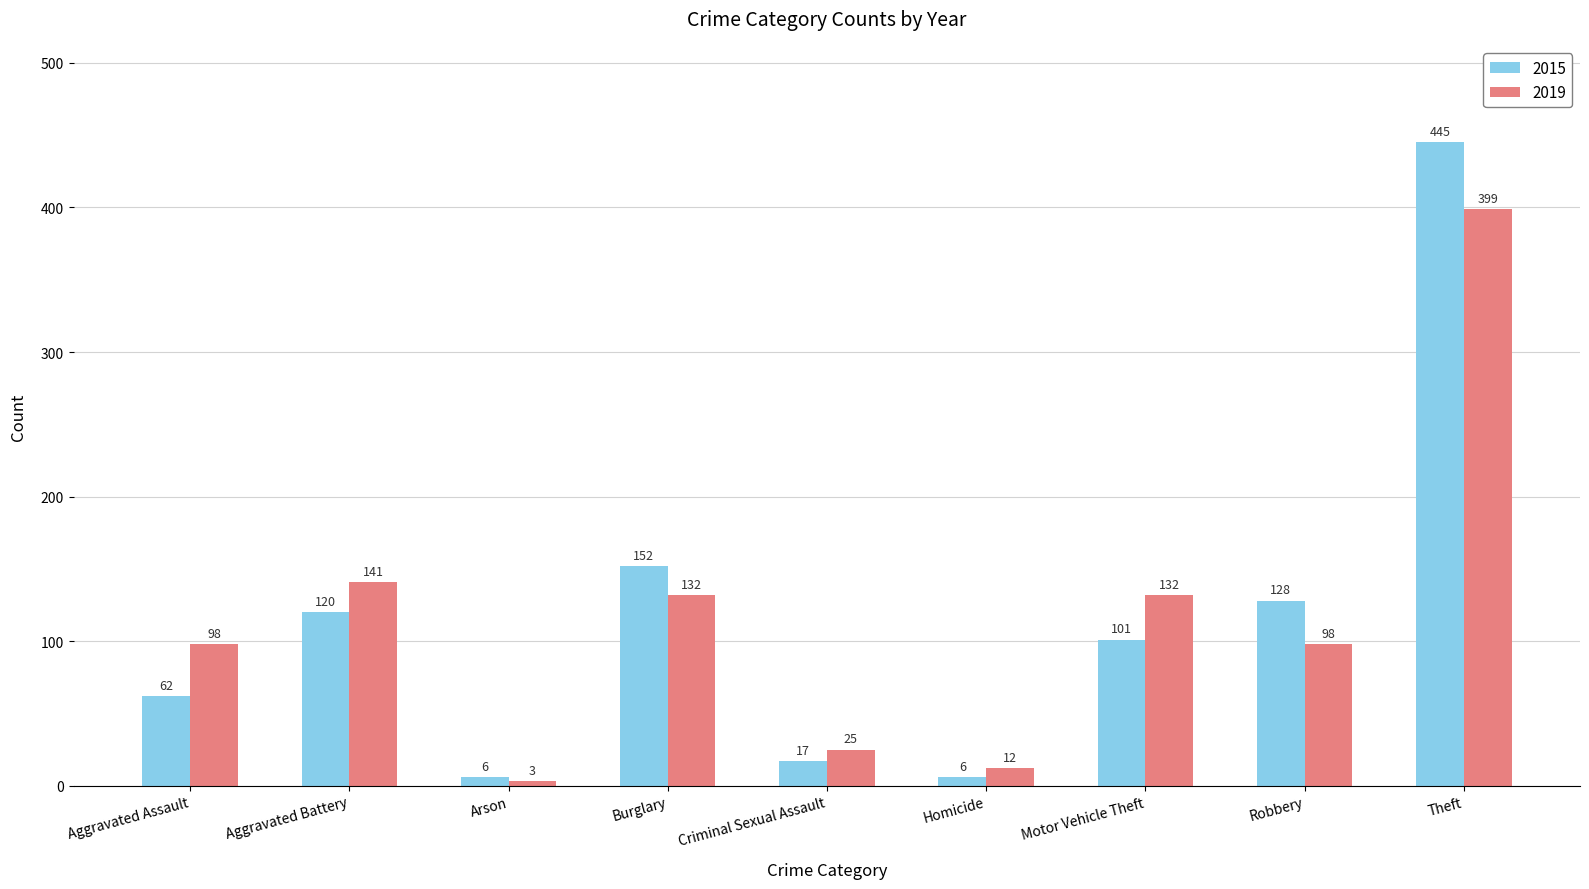

What is the sum of all 2015 values?

1037